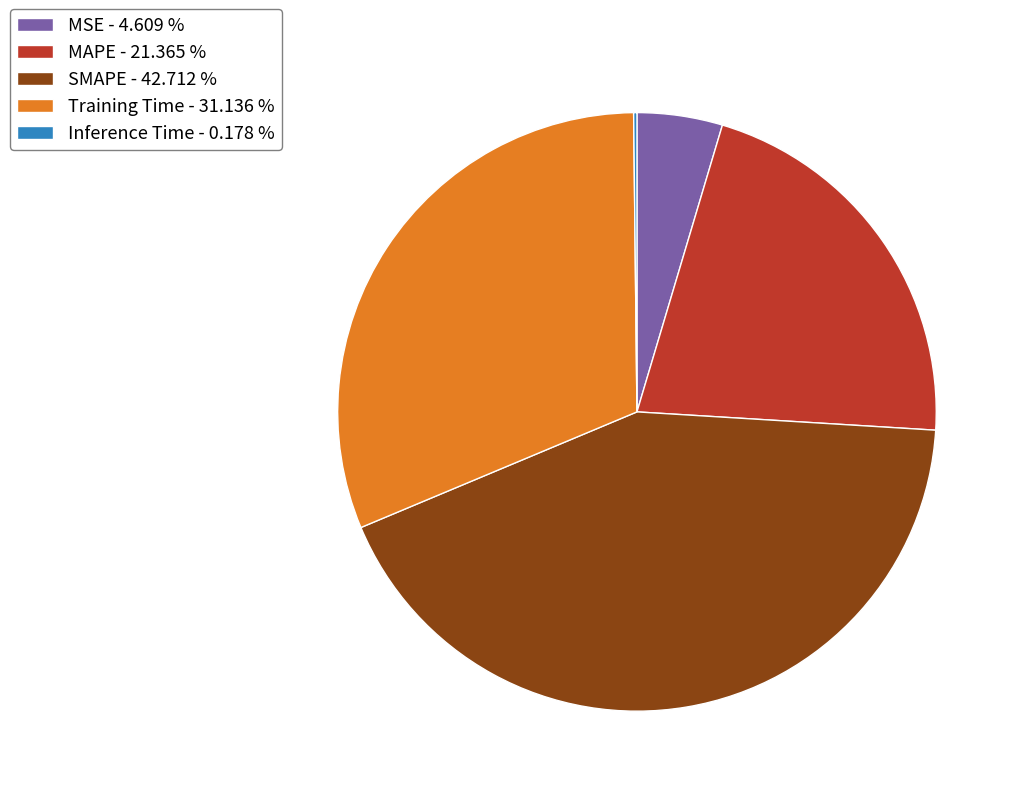

What is the ratio of the value at Training Time - 31.136 % to the value at SMAPE - 42.712 %?

0.7